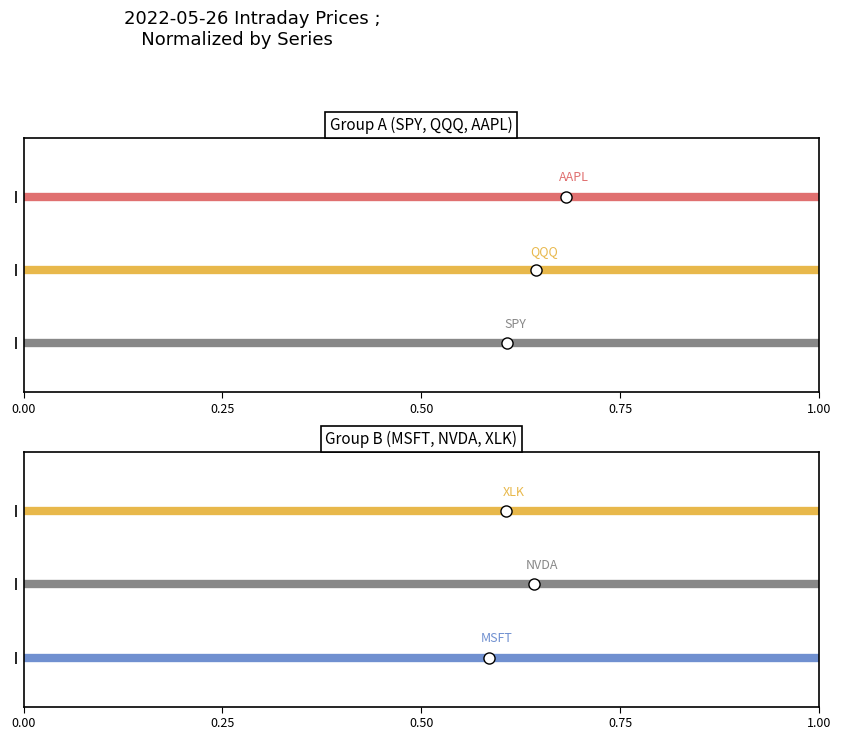

What is the sum of the AAPL values at 1.00 and 0.00?

6.0